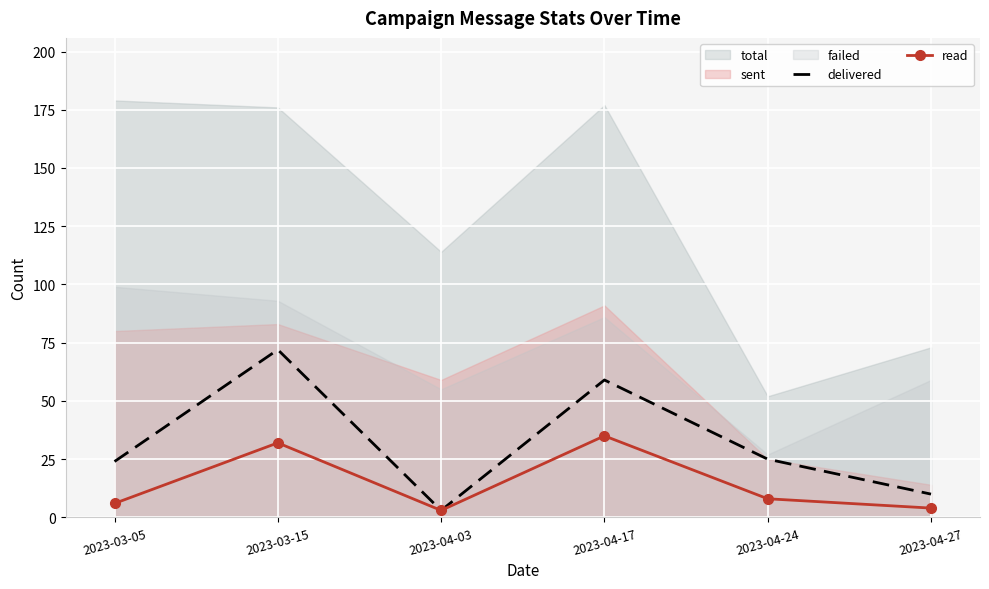

How many lines are shown in the chart?

2